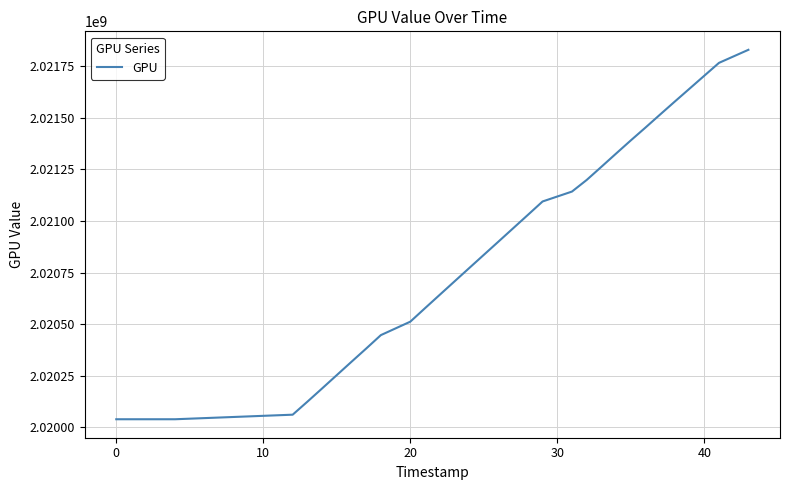

How many series are shown in this chart?

1